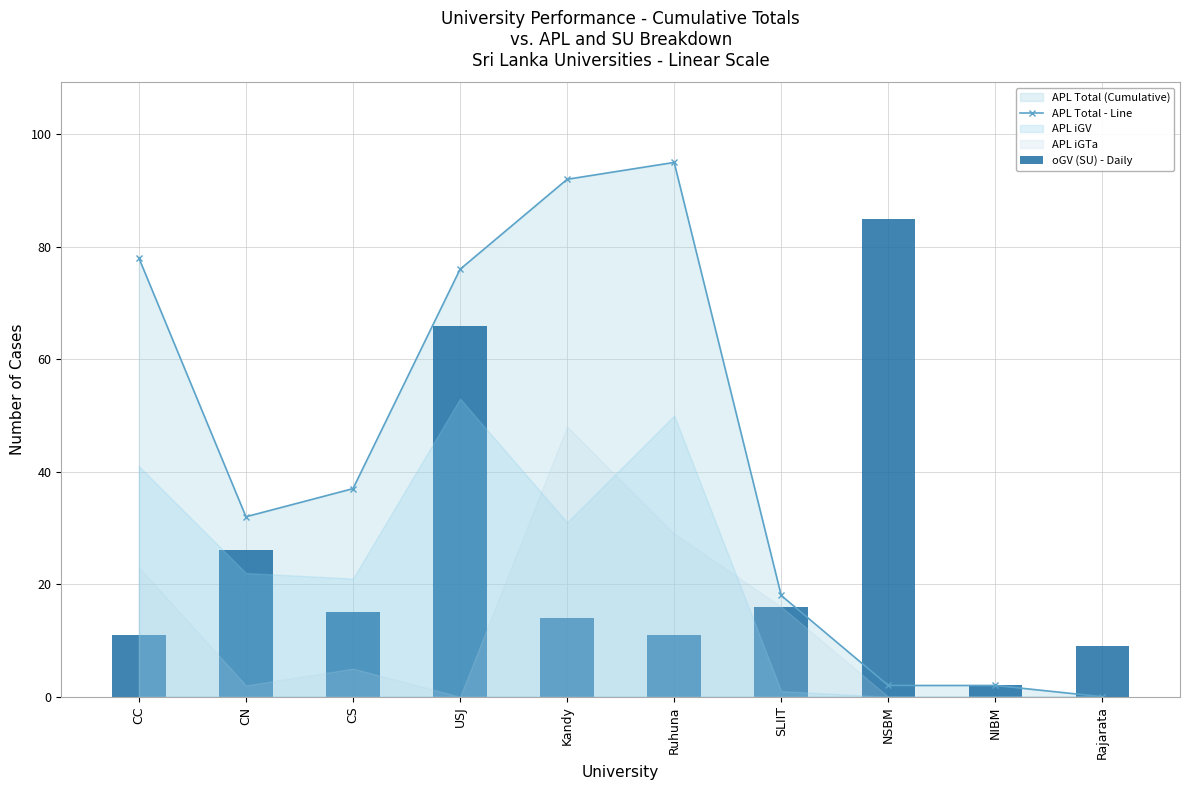

What is the label of the 1st bar from the left?

CC